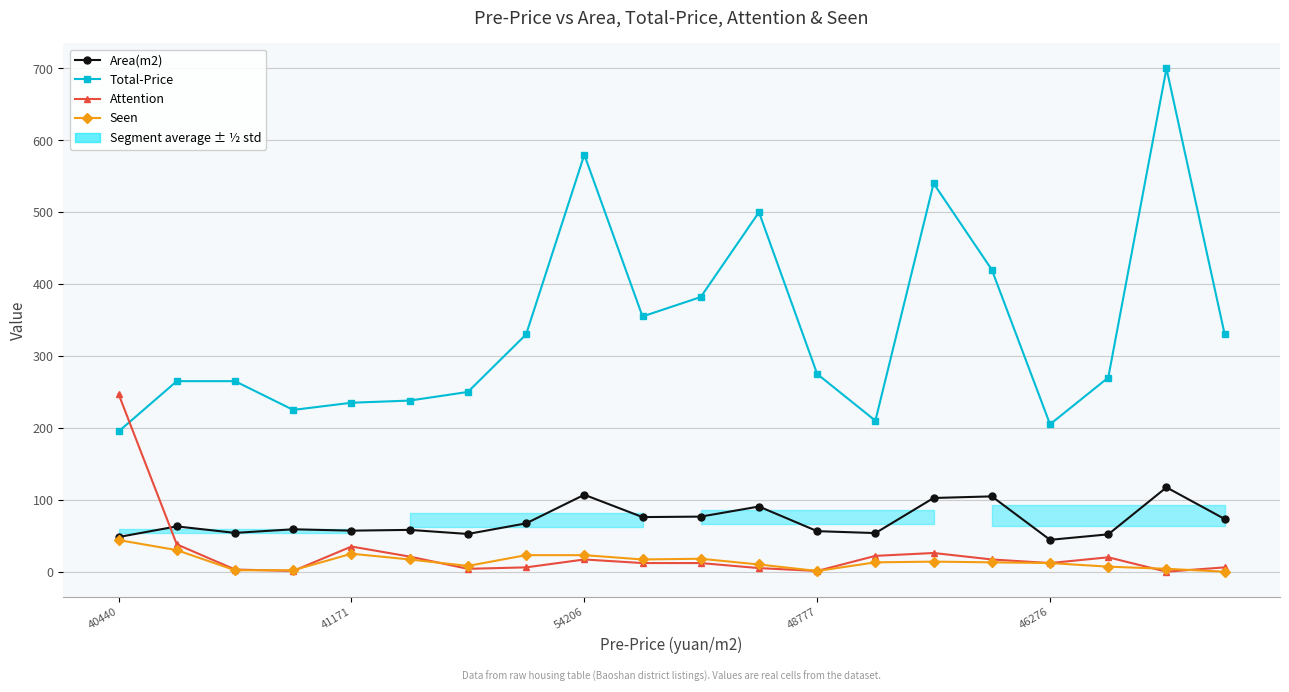

True or false: Total-Price has a value of 382.0 at 10.

True